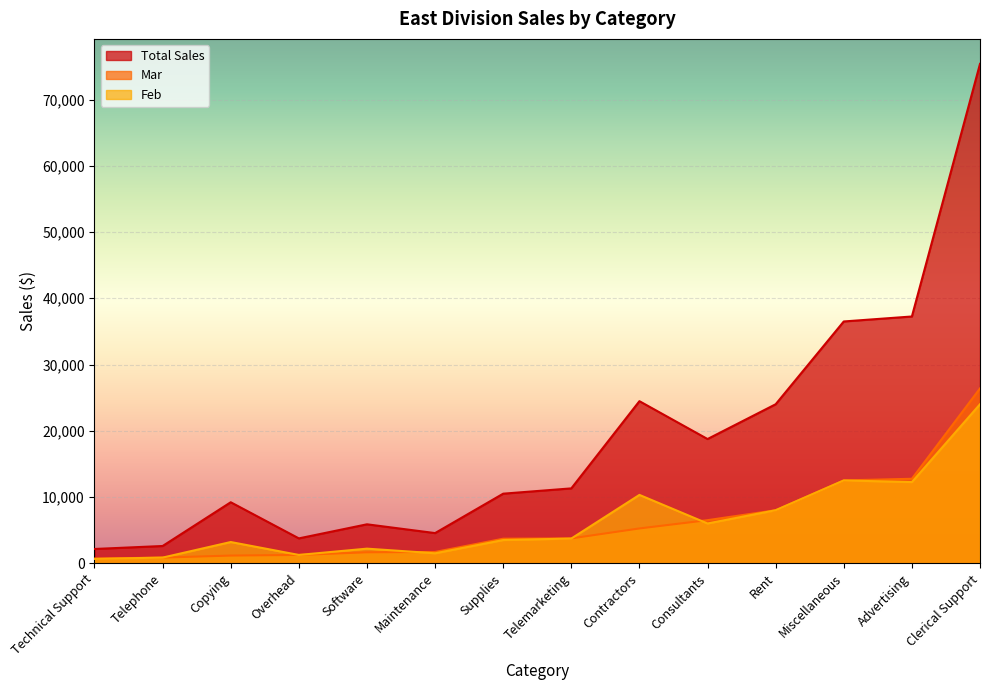

What is the difference between the maximum and minimum values in the Total Sales series?

73240